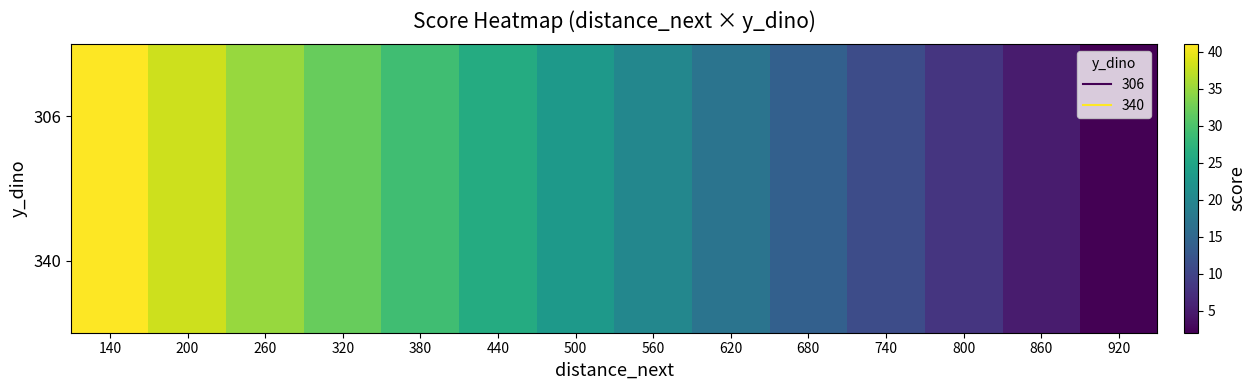

How many distinct data groups are displayed?

2